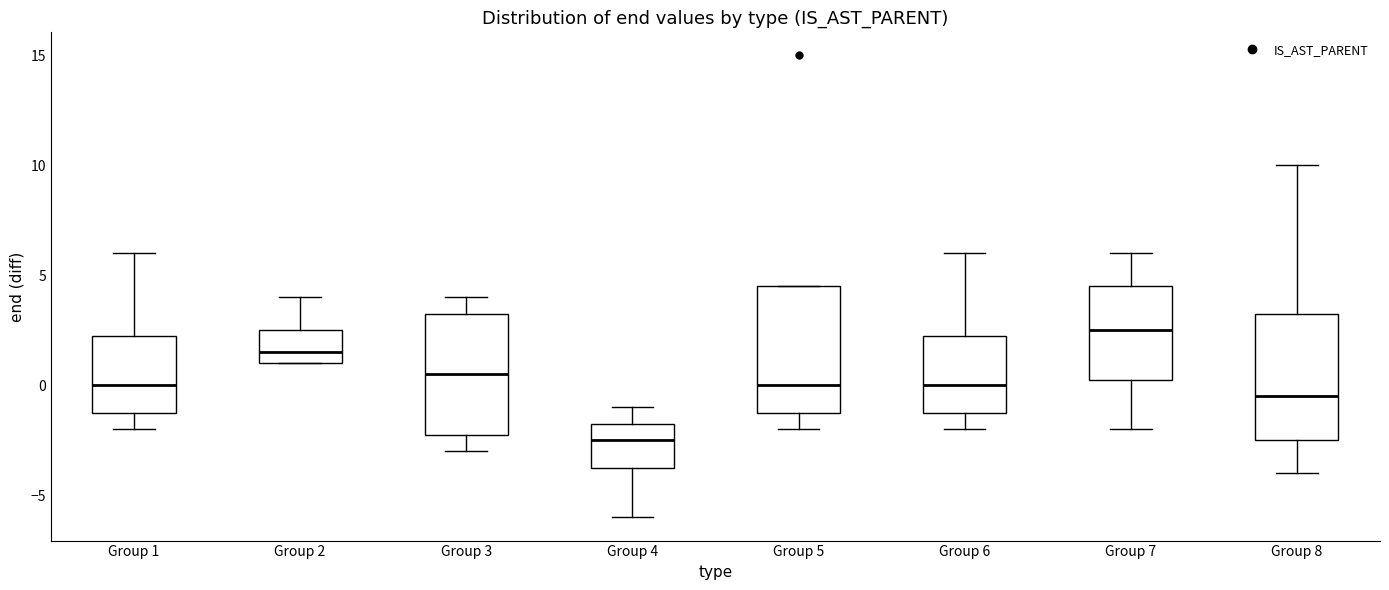

Where does the lower whisker of the box for Group 3 end on the y-axis? The values are not printed on the chart, so give them approximately, as read against the axis.

-3.0